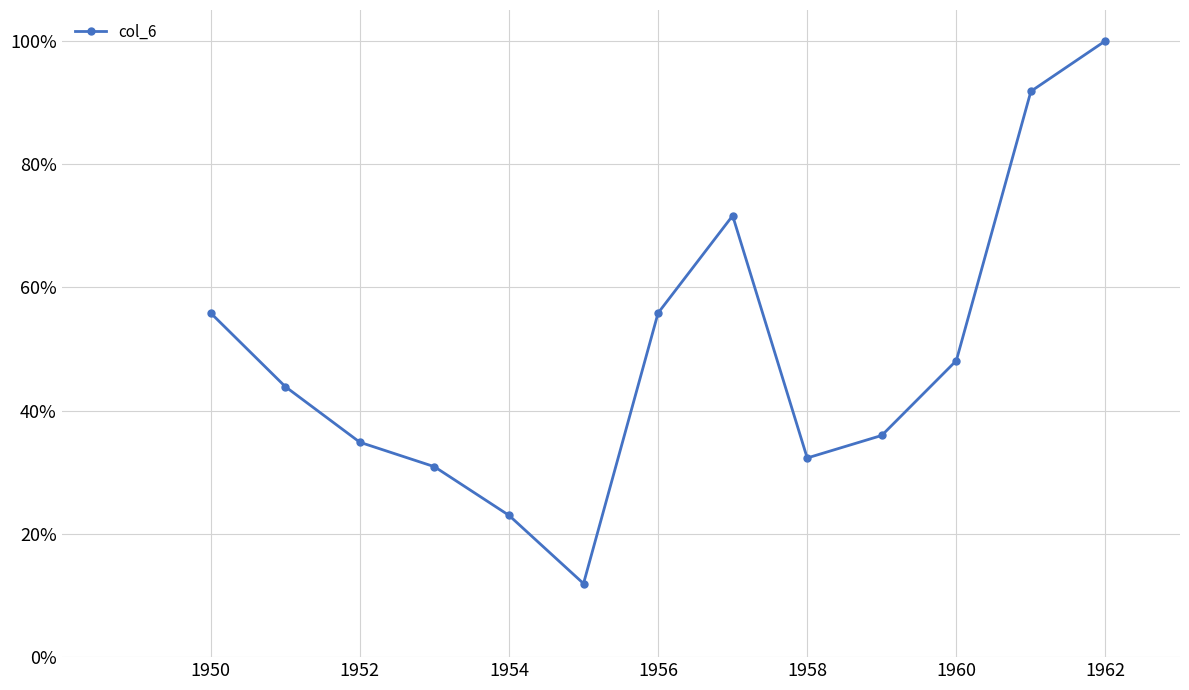

Is this an area chart (filled region under the line)?

No